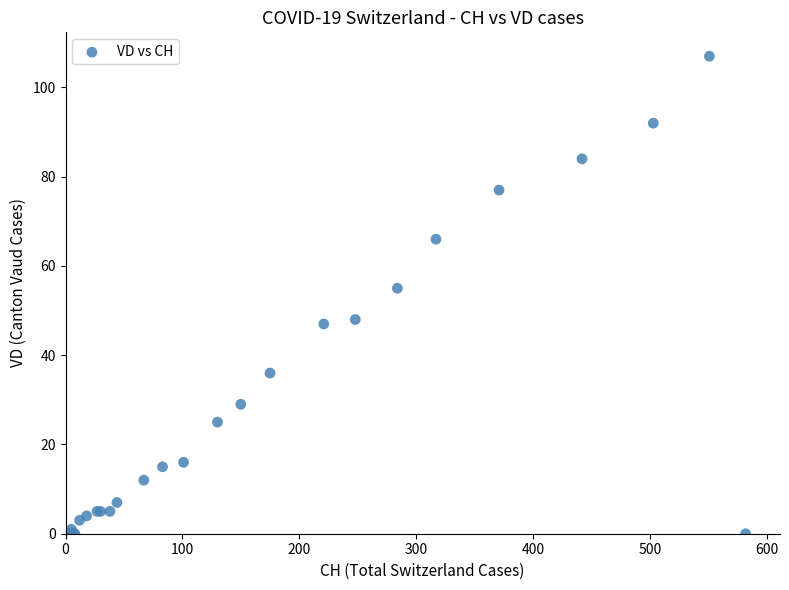

What Y value in the scatter plot is closest to 53?

55